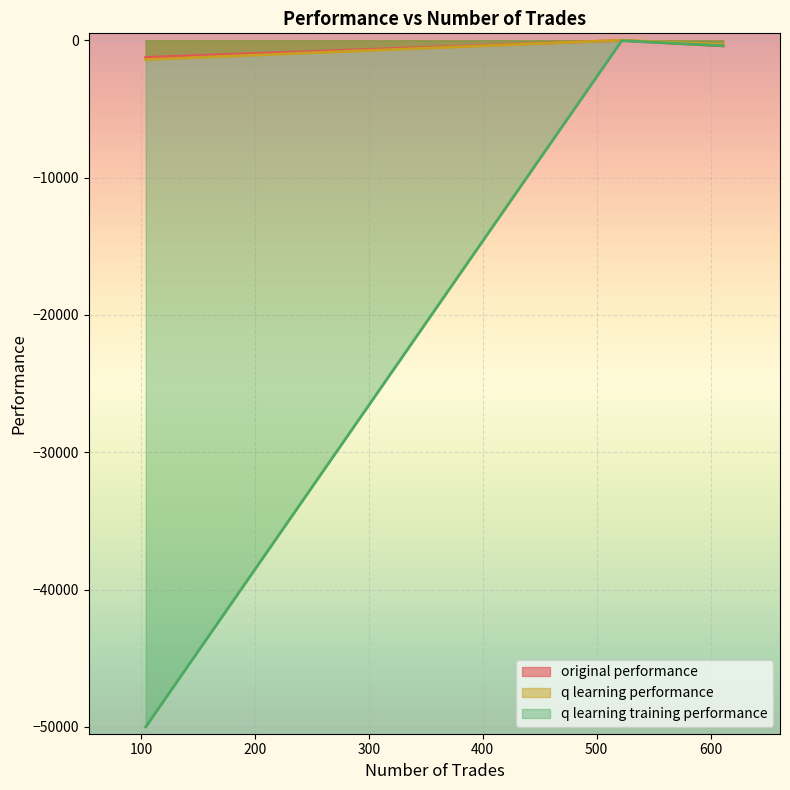

At how many categories does at least one series exceed -2900?

3